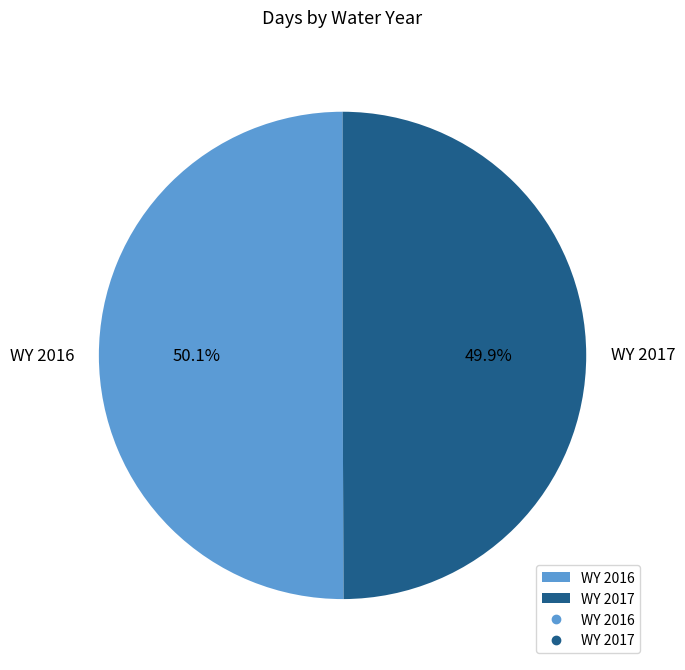

How much of the chart is everything except WY 2017?

50.1%